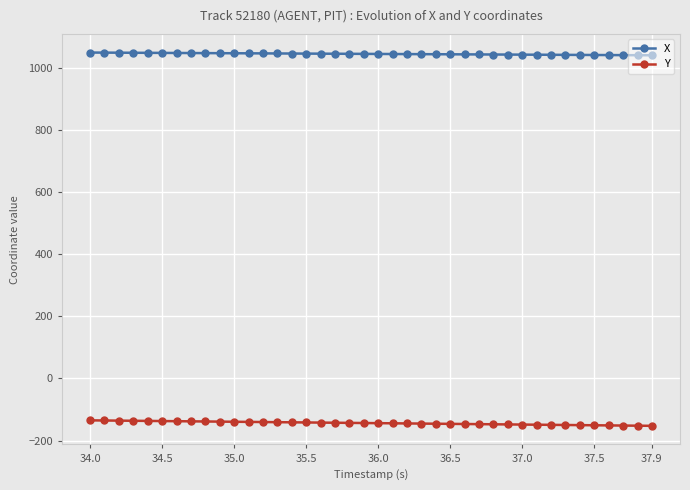

True or false: Y and X cross at least once.

False